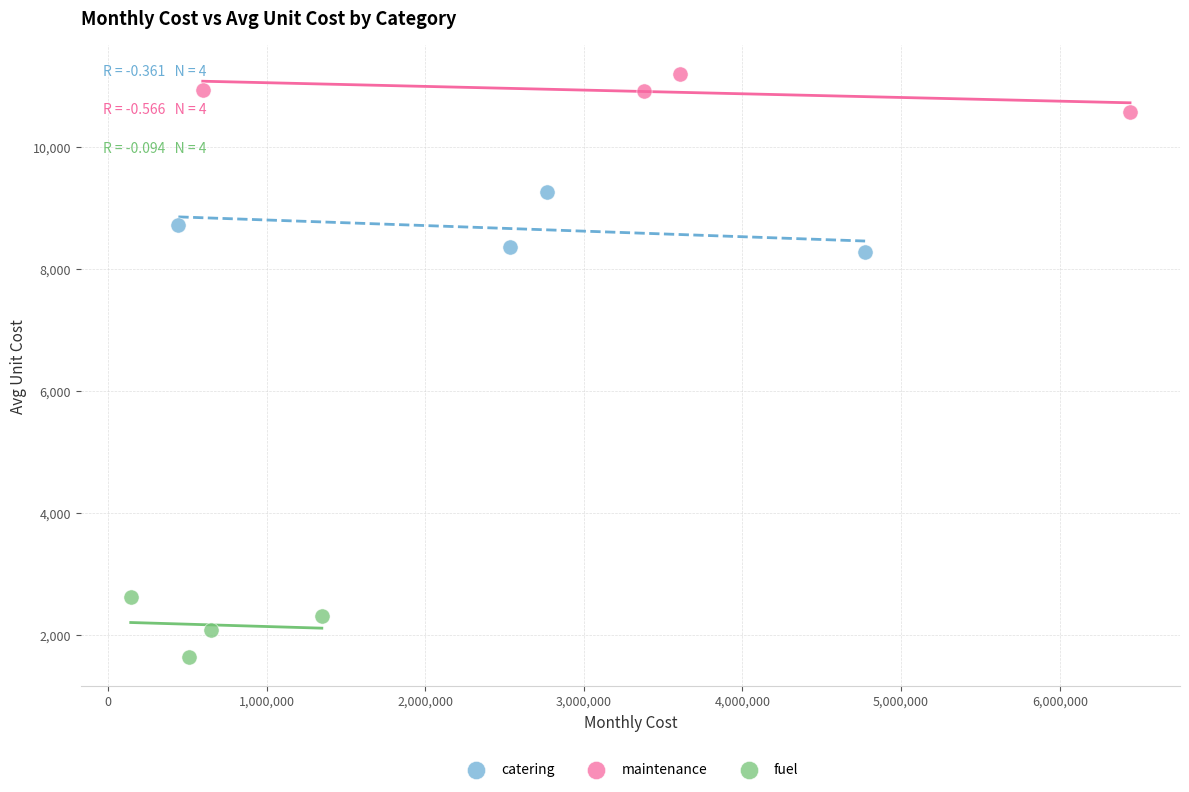

Which series contains the lowest Y value?

fuel